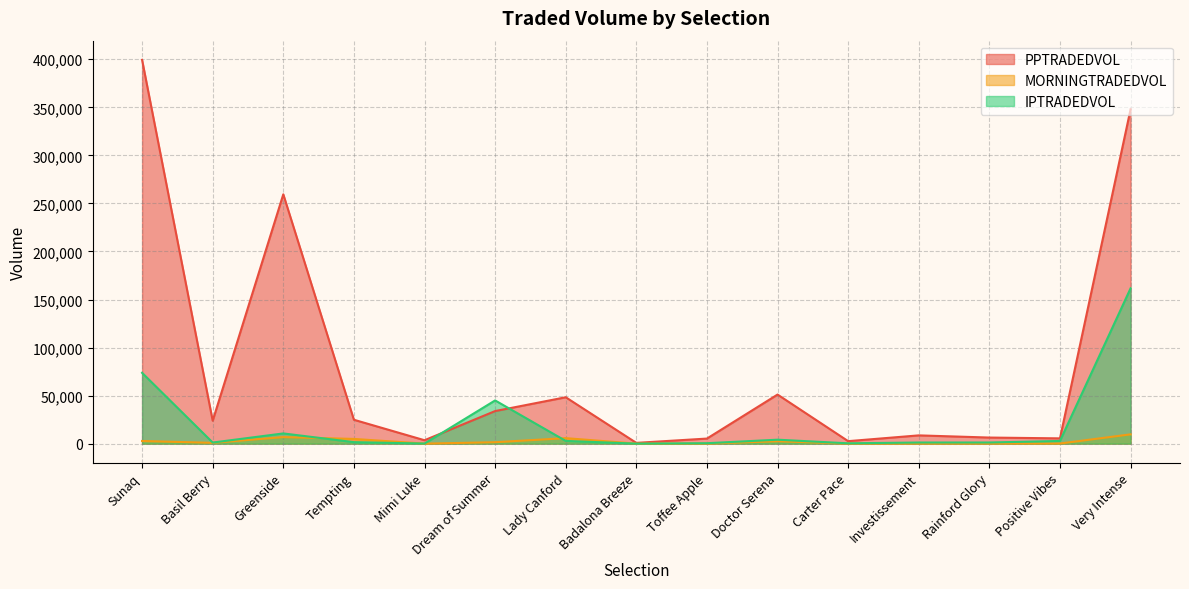

How many distinct data groups are displayed?

3